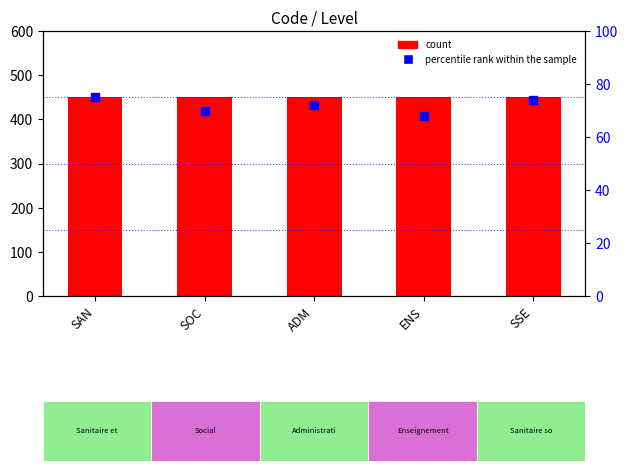

At which category is the sum across all series the highest?

SAN